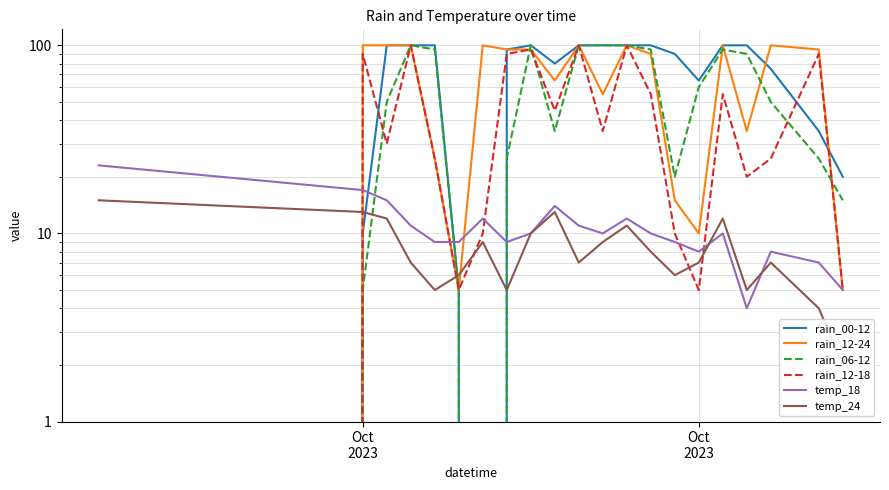

Which series has the largest total across all categories?

rain_00-12